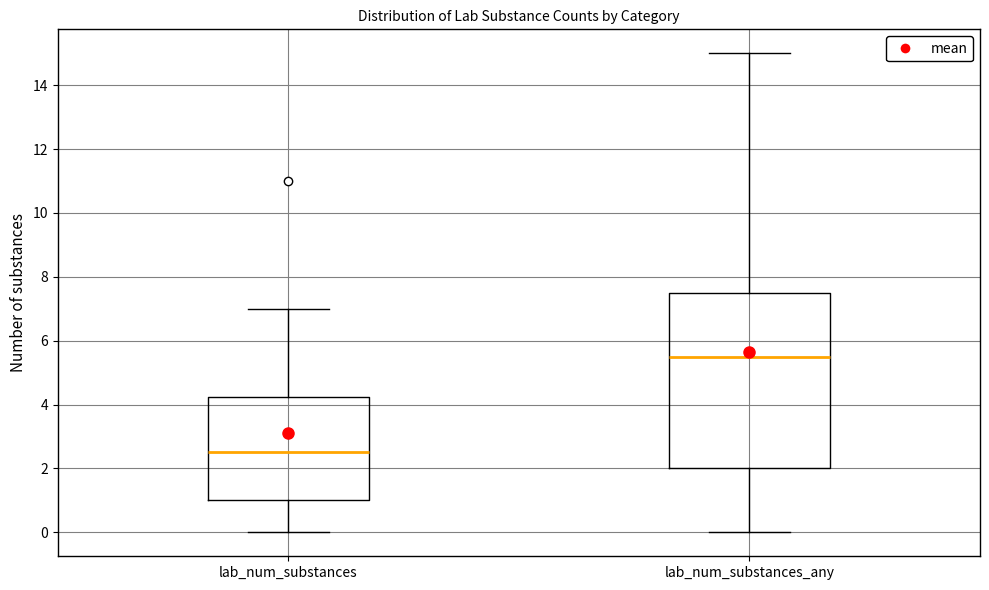

Which box is the tallest, from its lower edge to its upper edge?

lab_num_substances_any